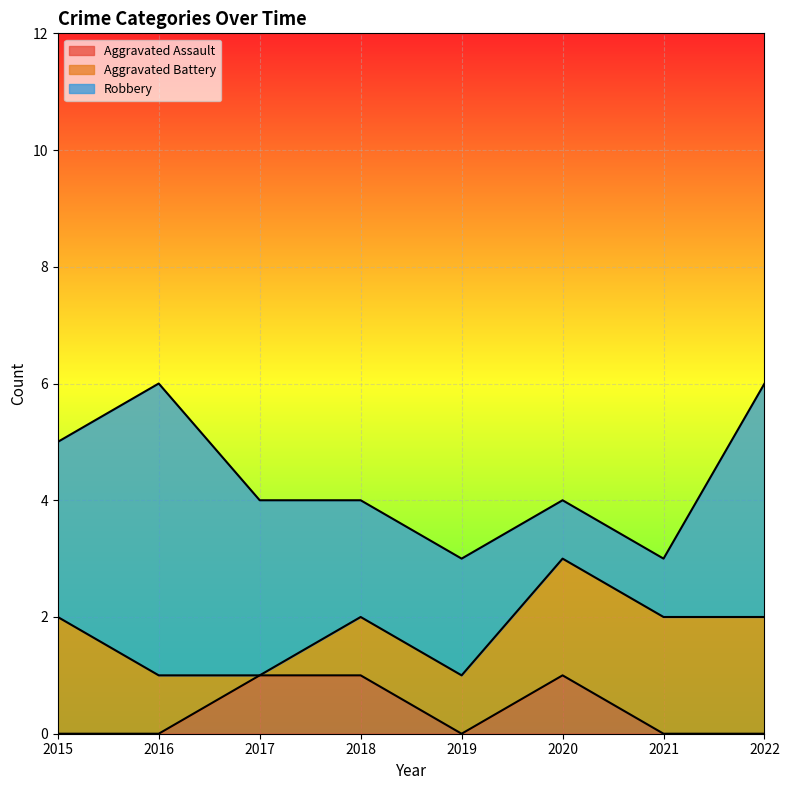

True or false: Robbery has a value of 1 at 2019.

False